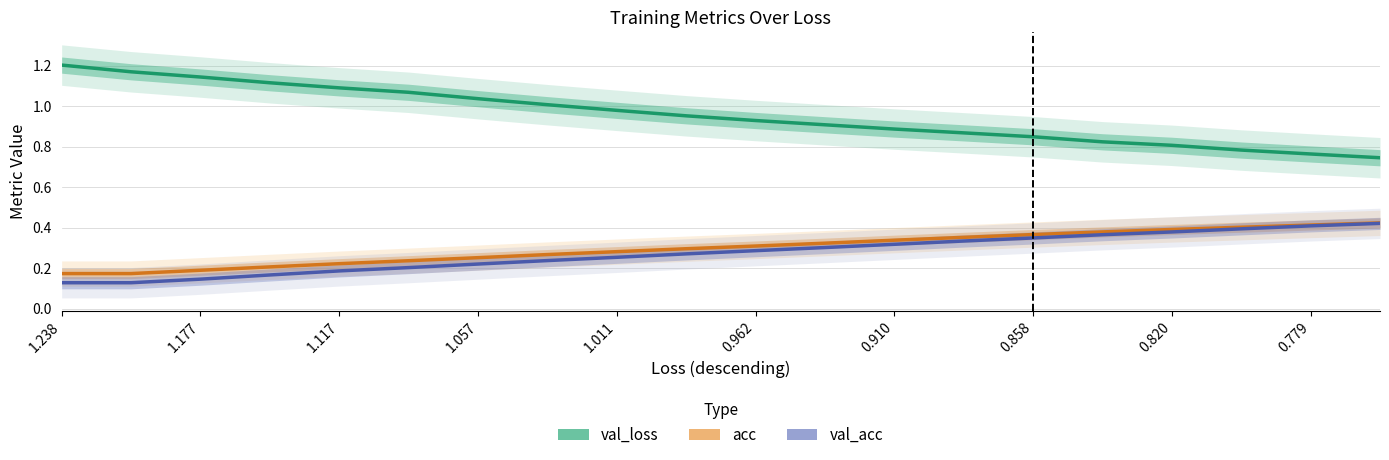

Which category has the highest value across all series?

1.238